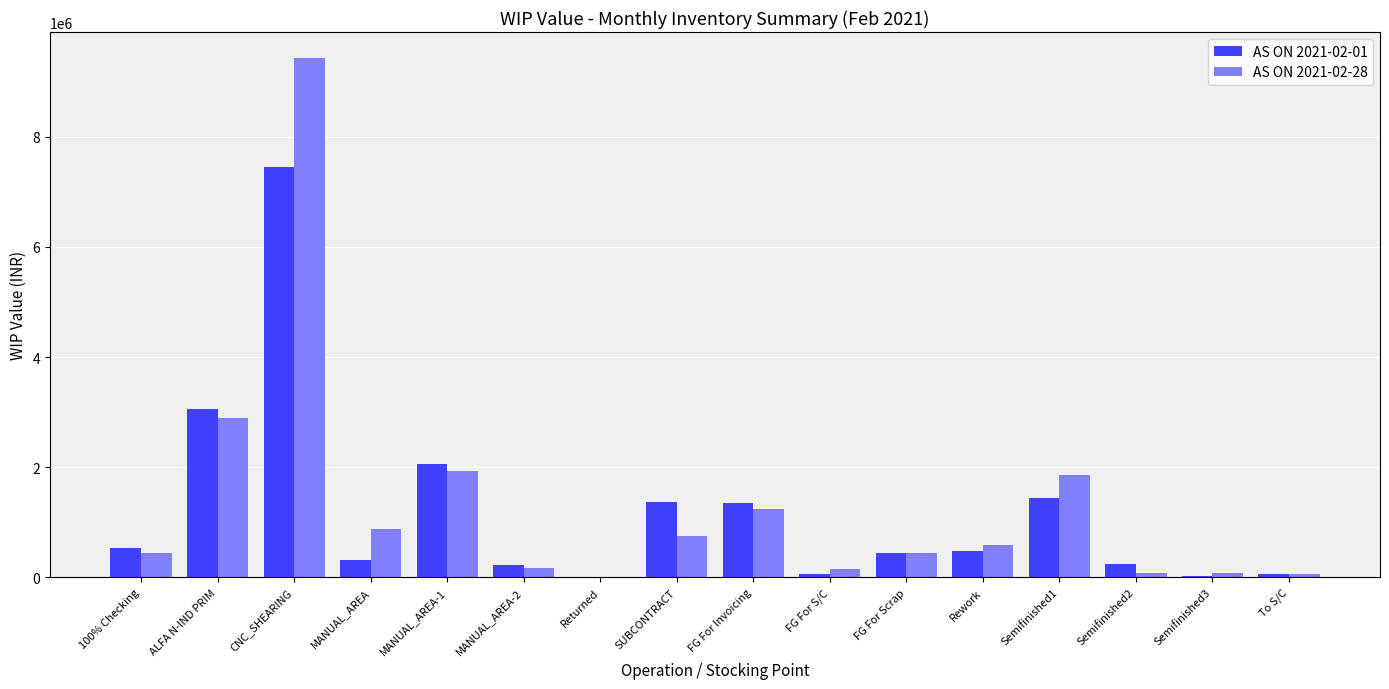

Is it true that AS ON 2021-02-01 equals 3056269.4 at ALFA N-IND PRIM?

True